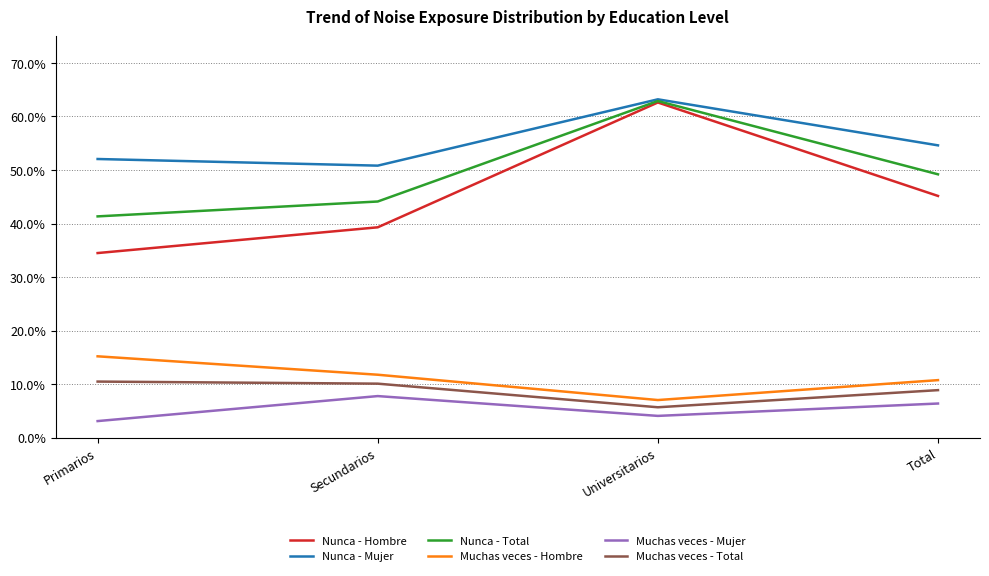

Rank the categories by Muchas veces - Hombre value from highest to lowest.

Primarios, Secundarios, Total, Universitarios